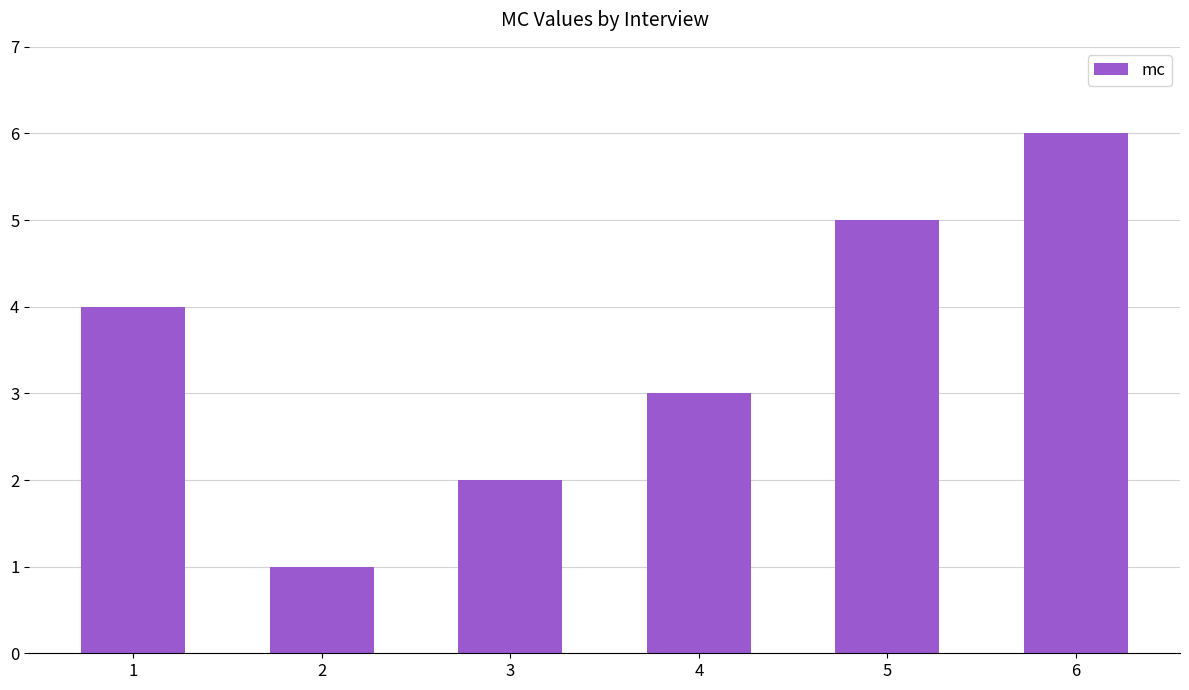

Rank the categories by value from lowest to highest.

2, 3, 4, 1, 5, 6